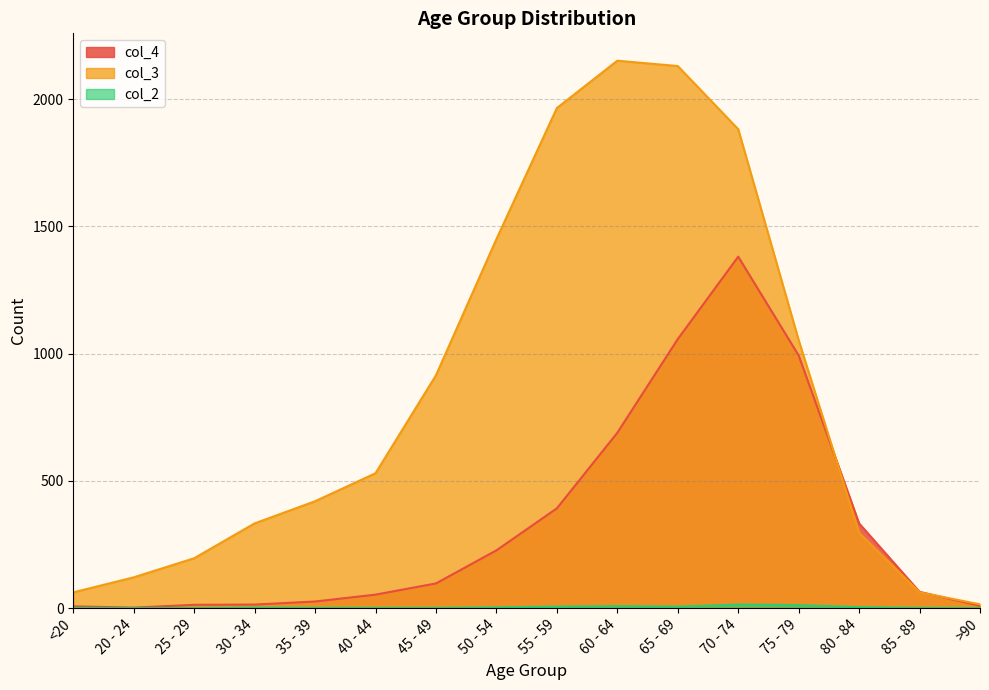

At how many categories does at least one series exceed 1827?

4